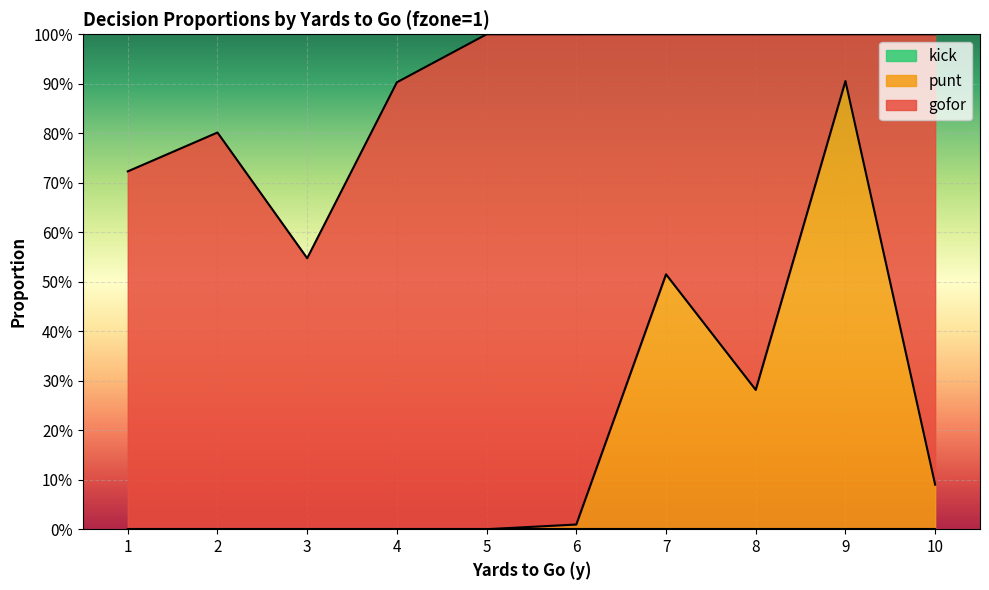

Which series ends up on top after the final intersection of gofor and punt?

gofor